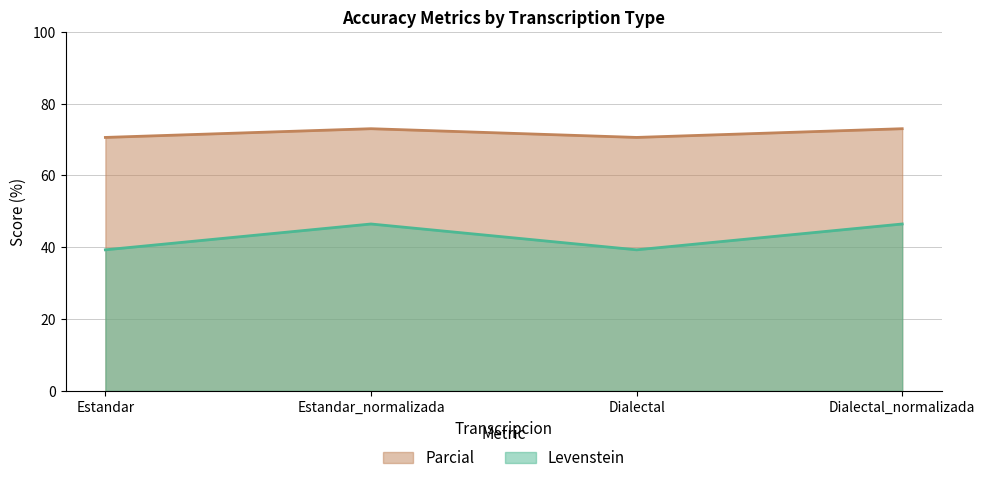

What is the difference between the highest and lowest values at Dialectal_normalizada?

26.5